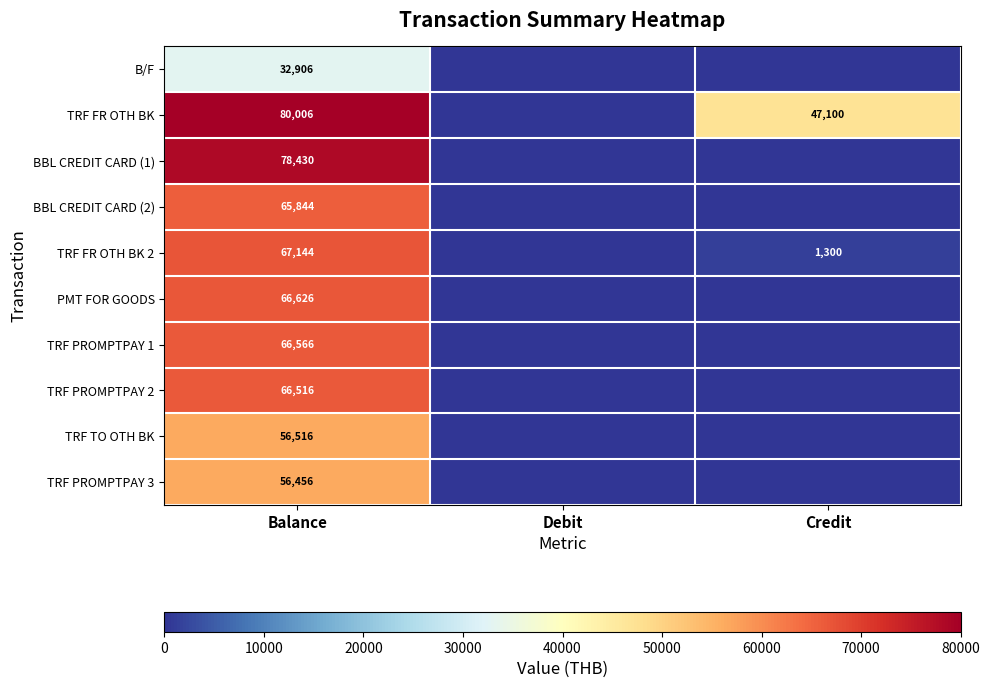

What is the spread (max minus min) of values at Balance?

47100